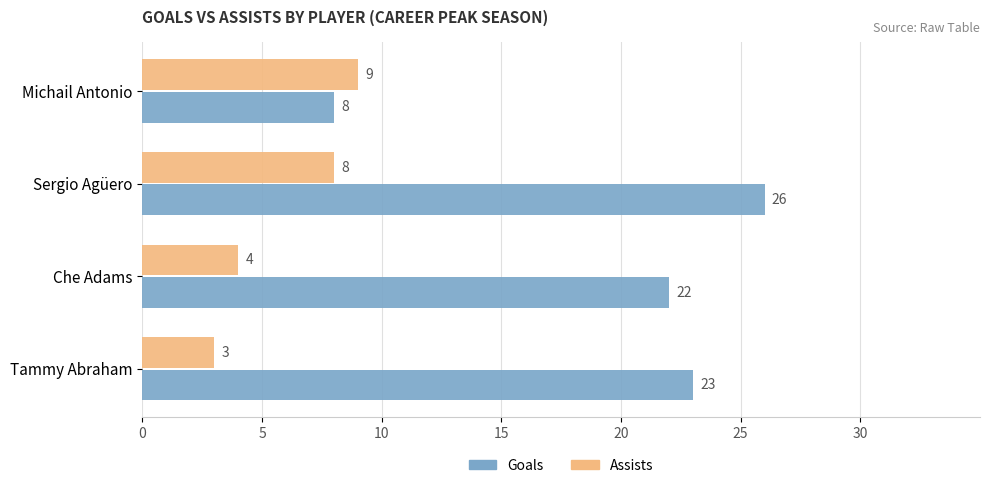

How many series are shown in this chart?

2